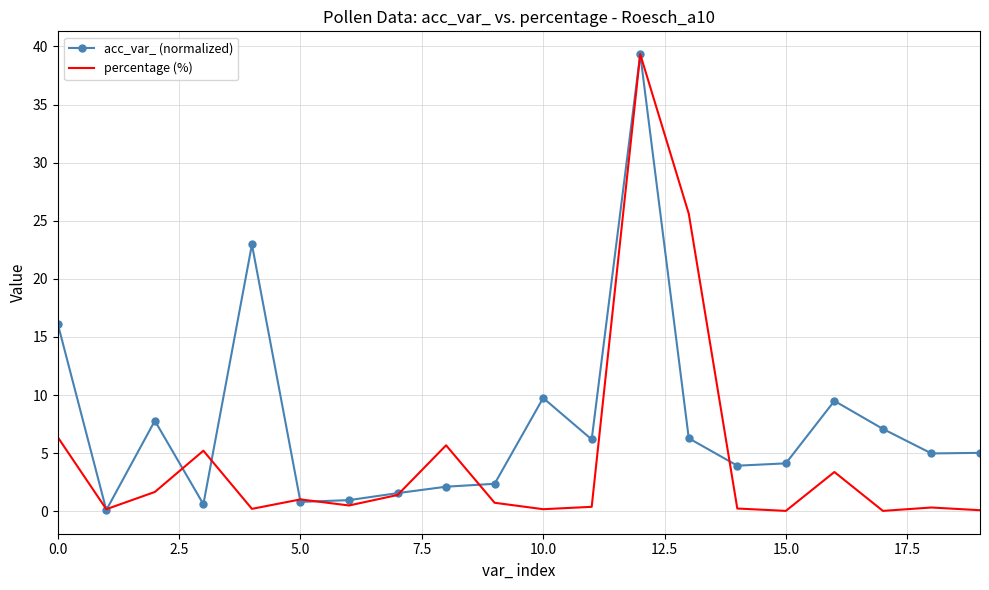

What is the average value of the acc_var_ (normalized) series?

7.6